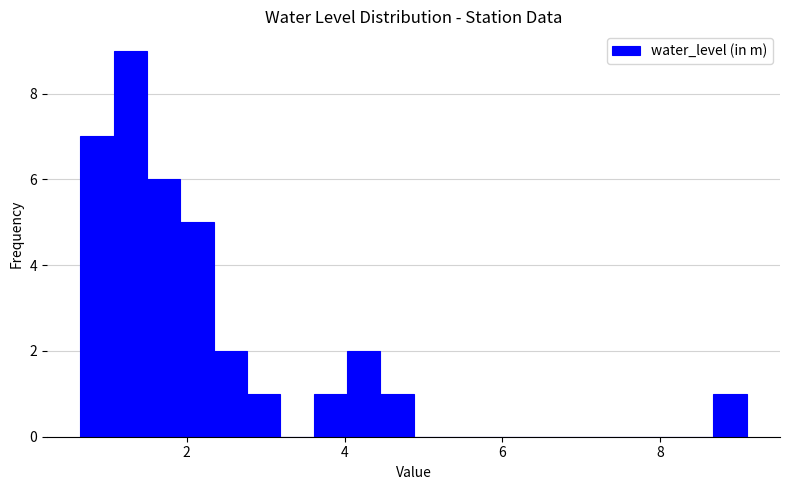

Read against the x-axis, roughly where is the centre of the tallest bar?

1.2